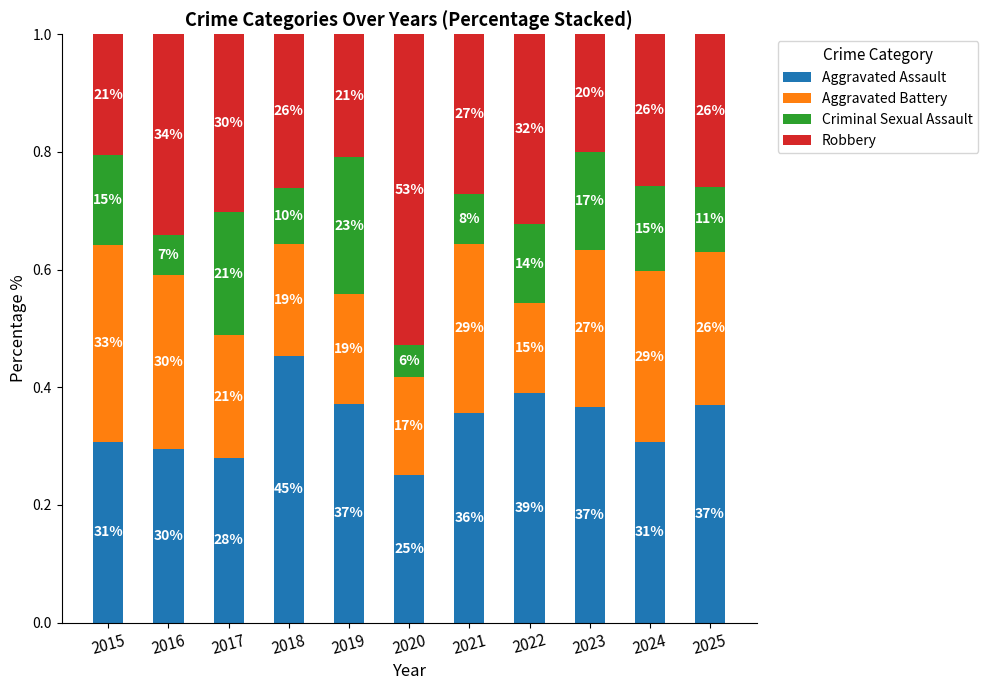

How many bars are there in total?

11